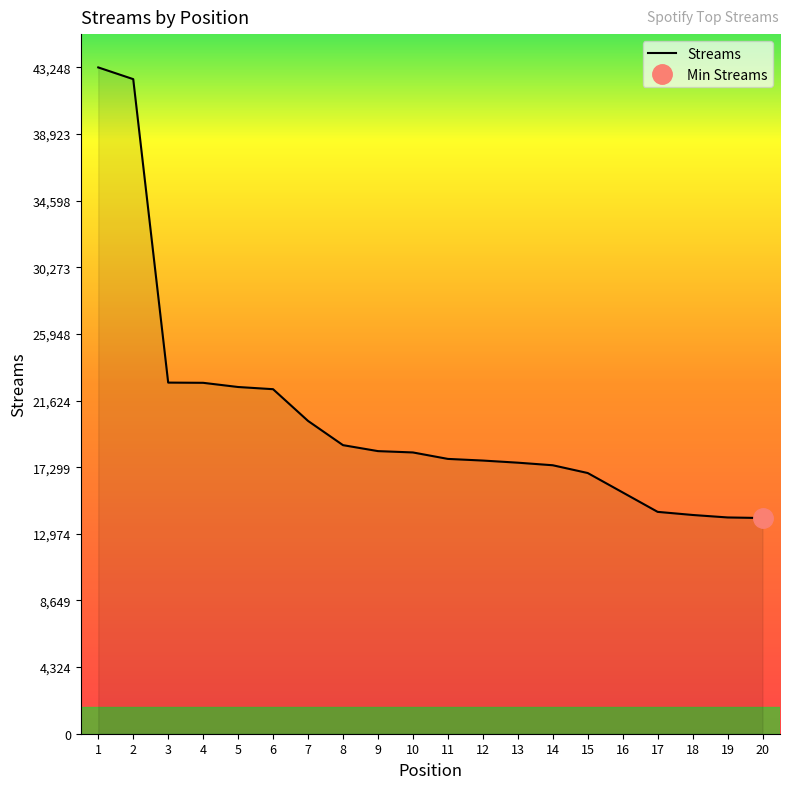

Reading left to right, transcribe all the data shown in this chart.

43248	42488	22791	22777	22505	22363	20304	18731	18344	18257	17838	17731	17593	17426	16922	15662	14401	14199	14038	14000